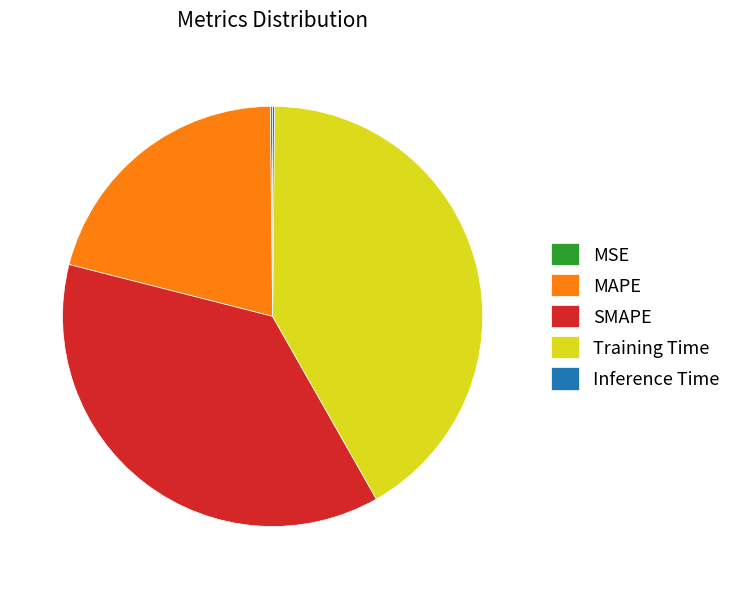

Is there a majority slice in this chart?

No